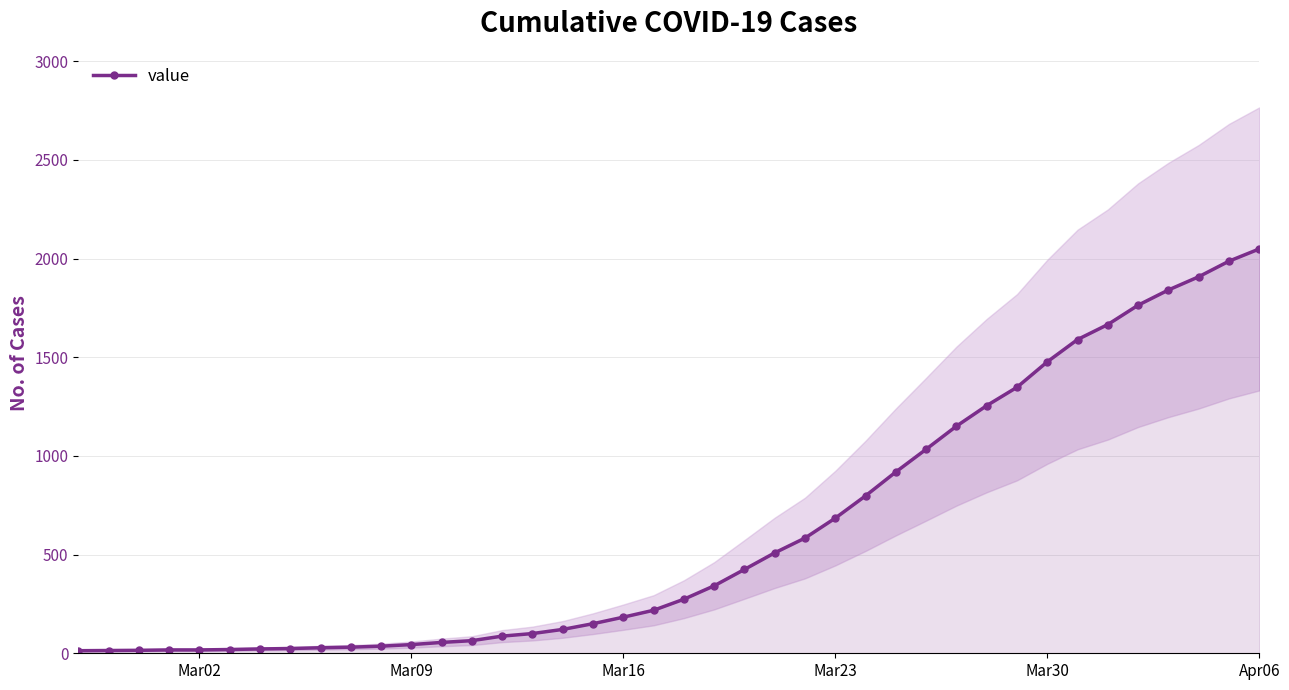

At which label does value reach its peak?

Apr06